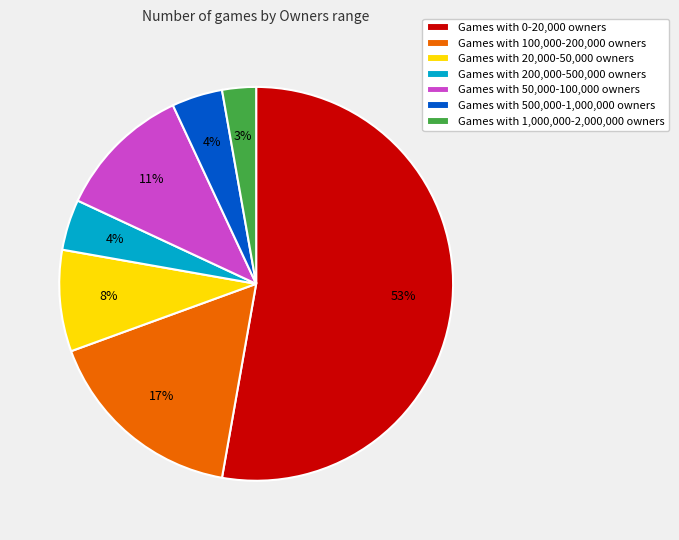

Which has a higher value, Games with 100,000-200,000 owners or Games with 1,000,000-2,000,000 owners?

Games with 100,000-200,000 owners